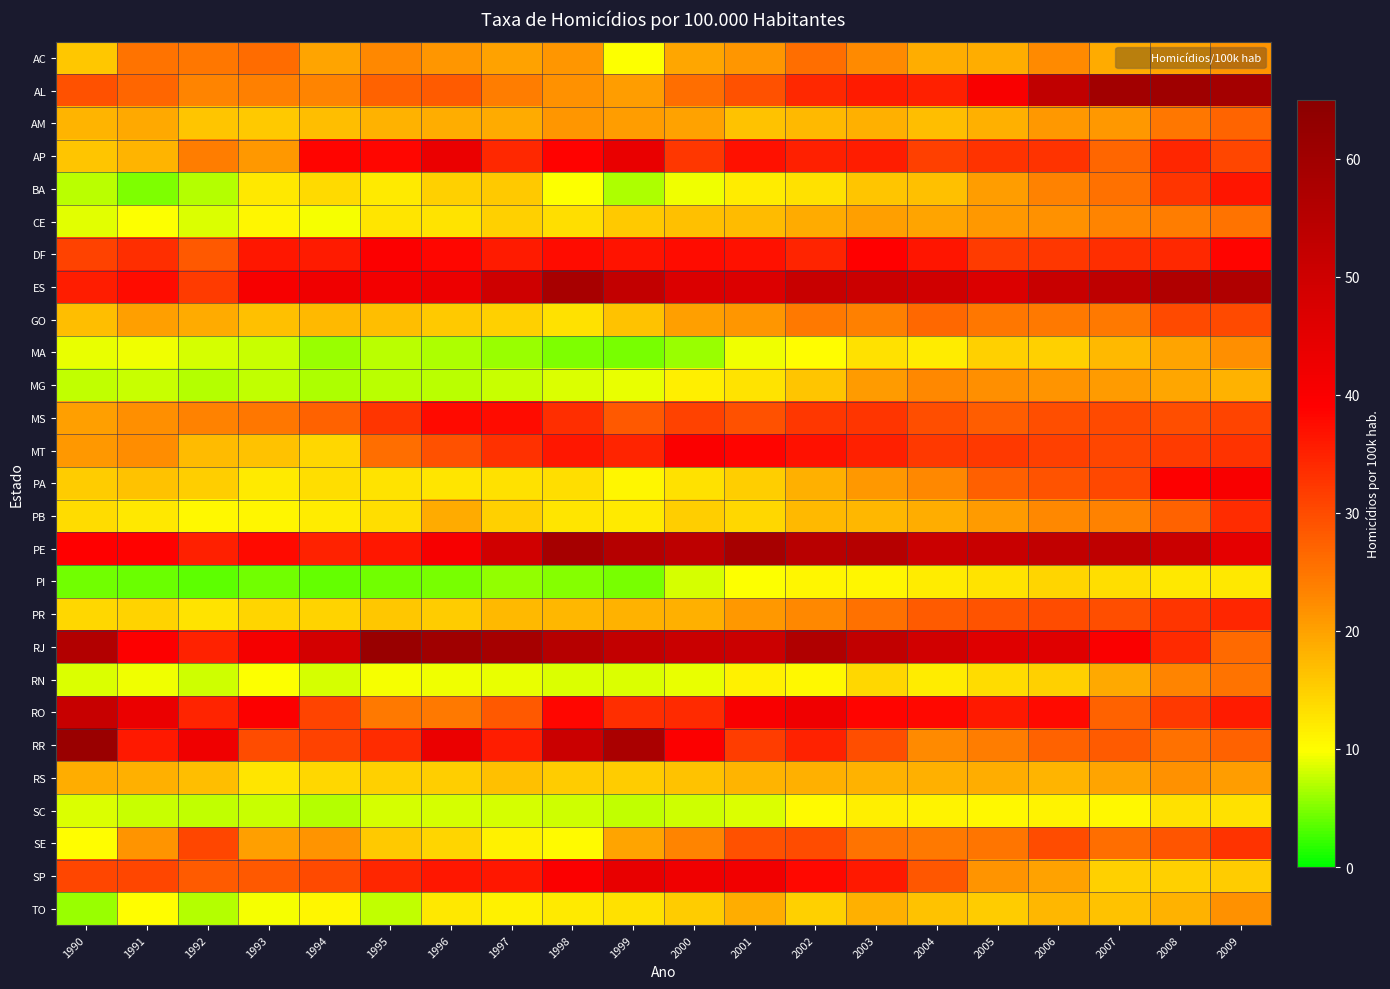

What is the total value across all series at 1996?

632.0